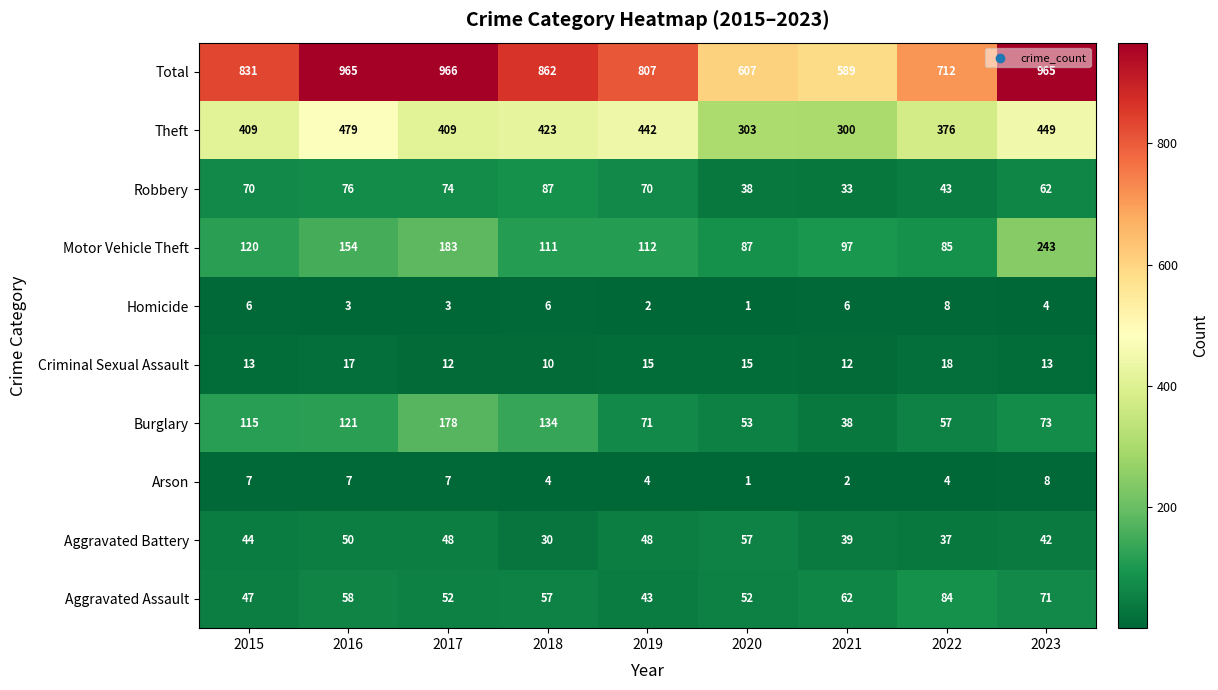

How many Arson values are between 4 and 7?

6